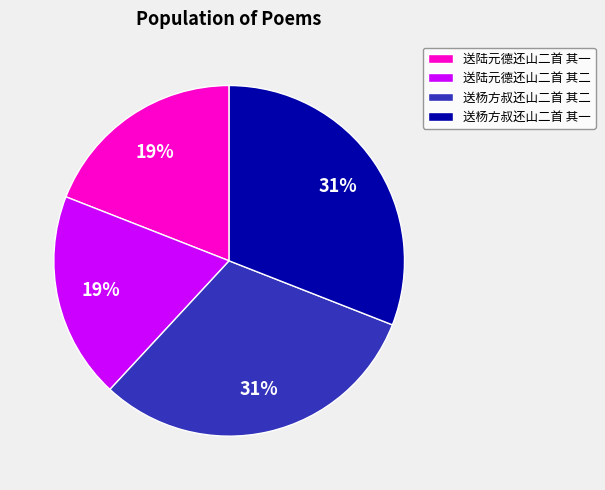

Which has a higher value, 送杨方叔还山二首 其二 or 送陆元德还山二首 其二?

送杨方叔还山二首 其二